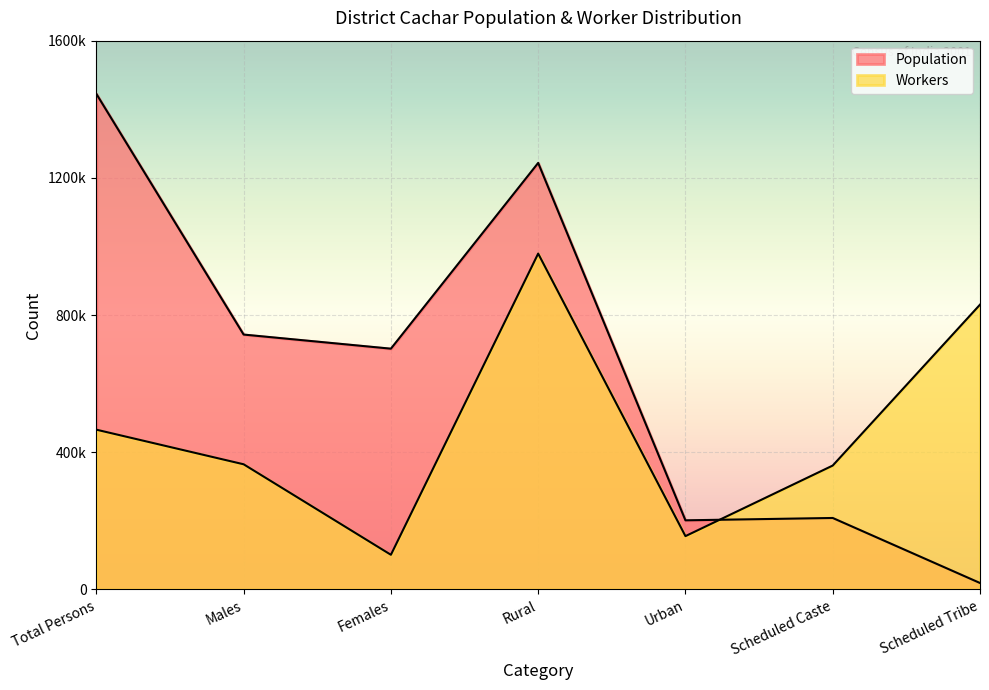

Which series has the widest spread of values?

Population